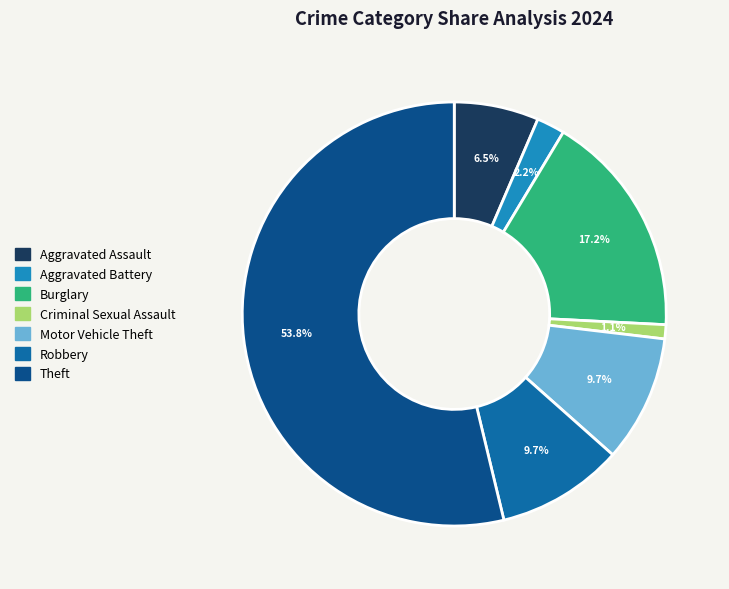

Is there a majority slice in this chart?

Yes